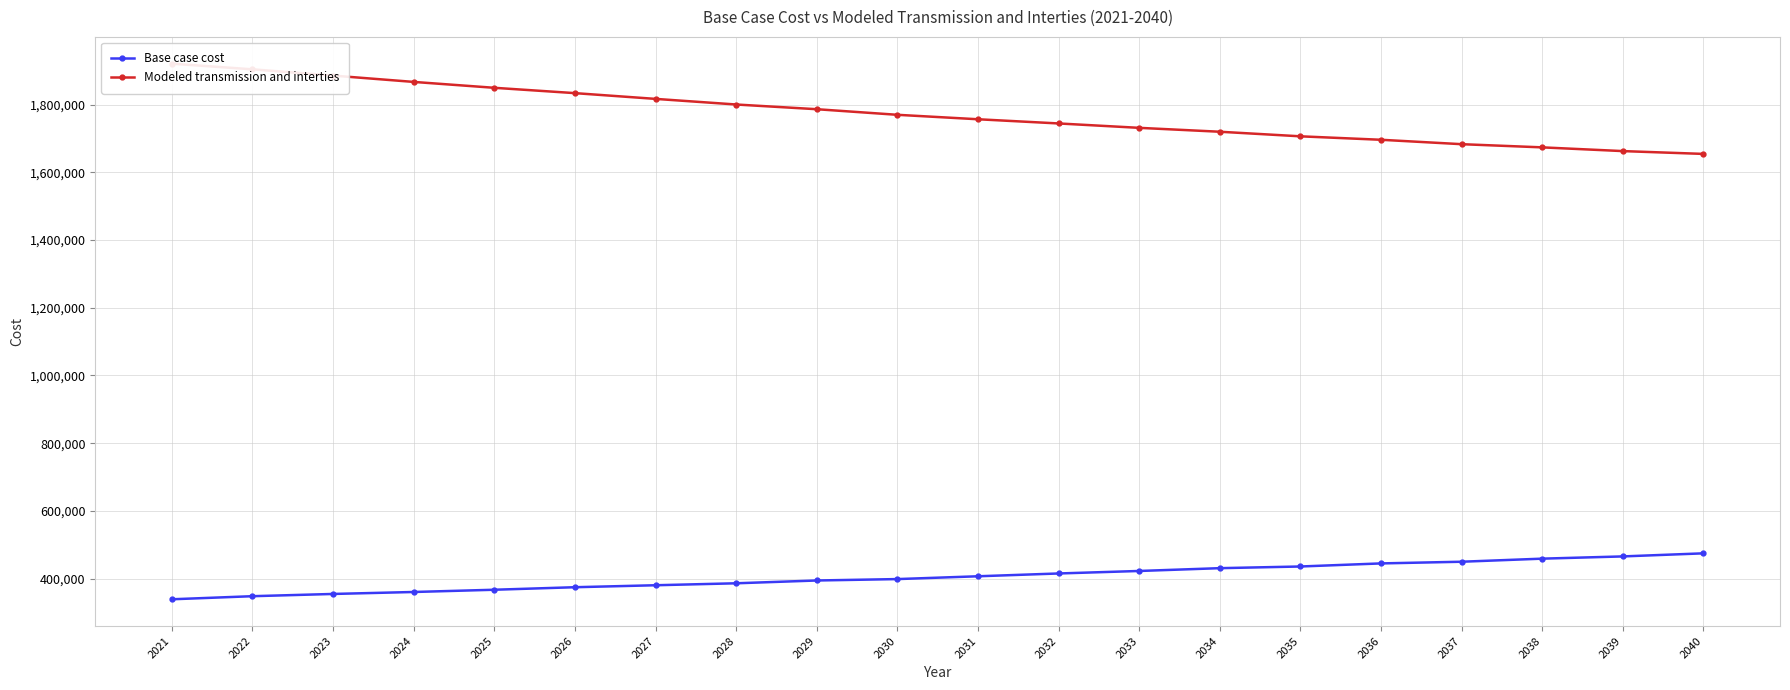

What is the difference between the maximum and minimum values in the Base case cost series?

135698.7